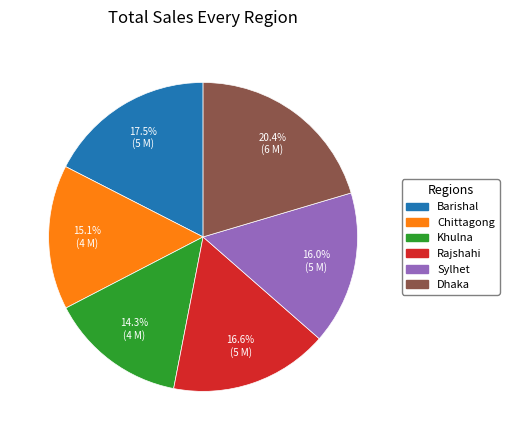

Combined, do Sylhet and Rajshahi account for over 50%?

No